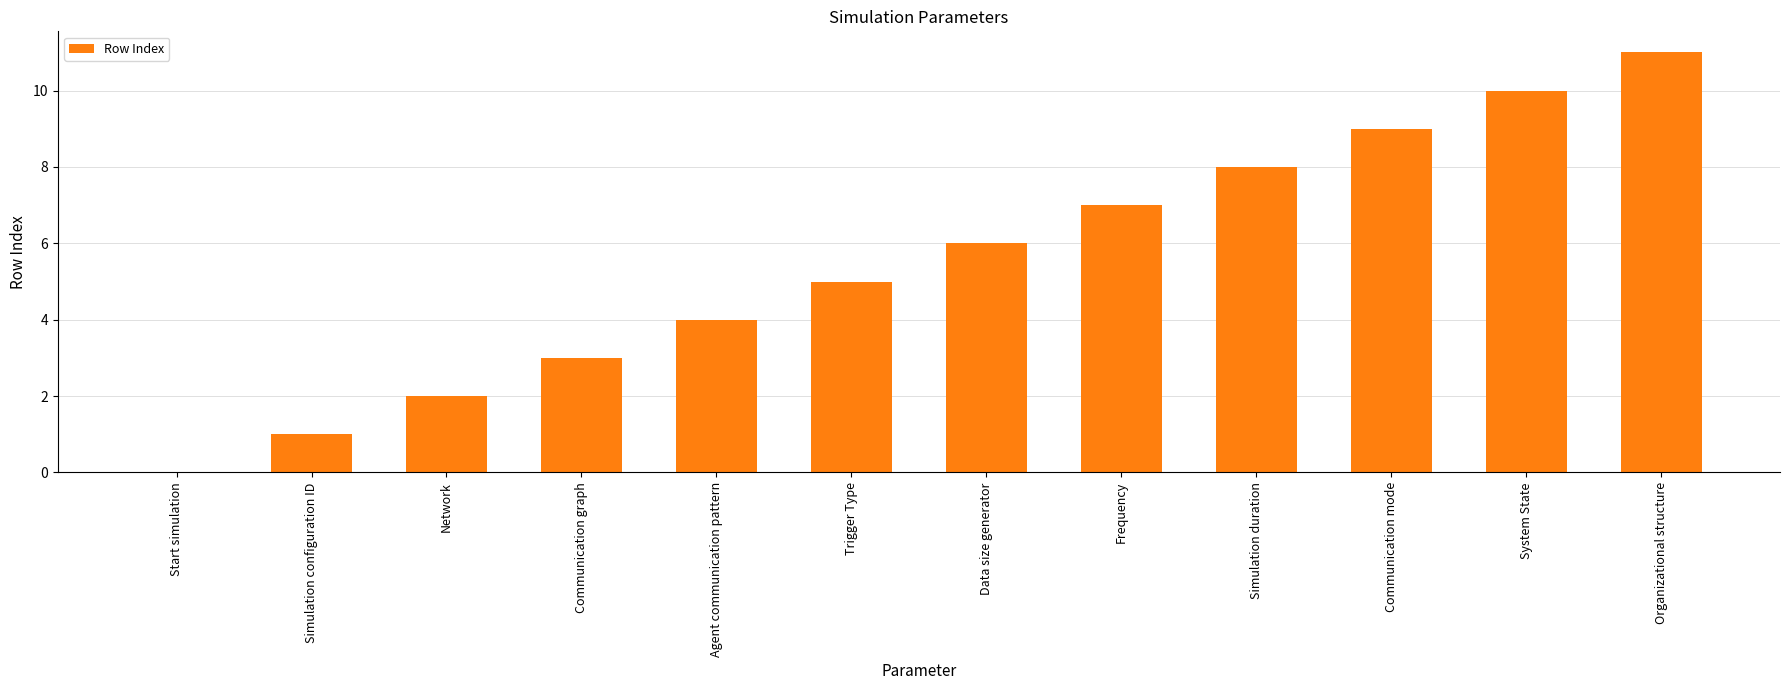

What is the sum of the values at System State and Simulation configuration ID?

11